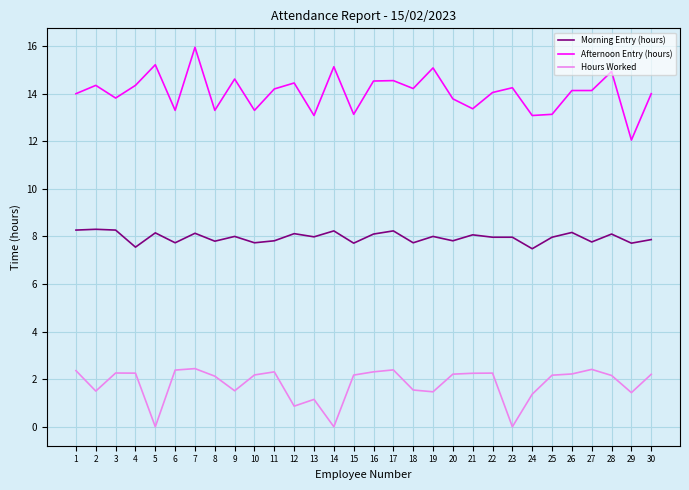

True or false: Afternoon Entry (hours) and Hours Worked intersect in this chart.

False